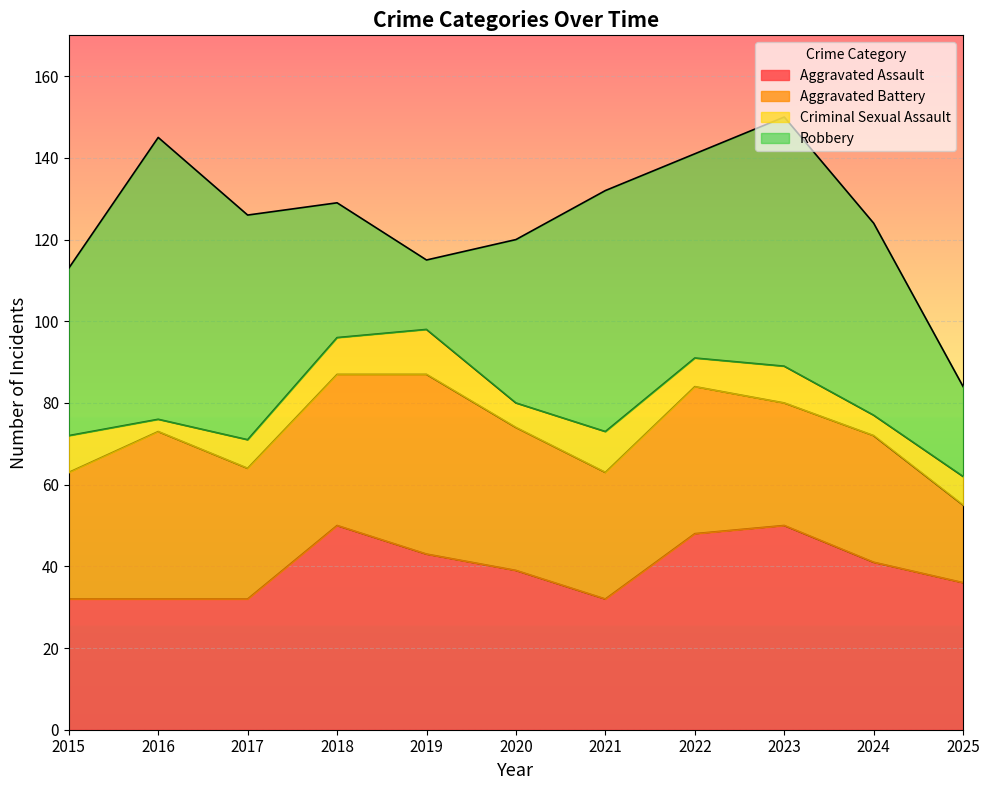

List the series in order of their peak value, highest first.

Robbery, Aggravated Assault, Aggravated Battery, Criminal Sexual Assault